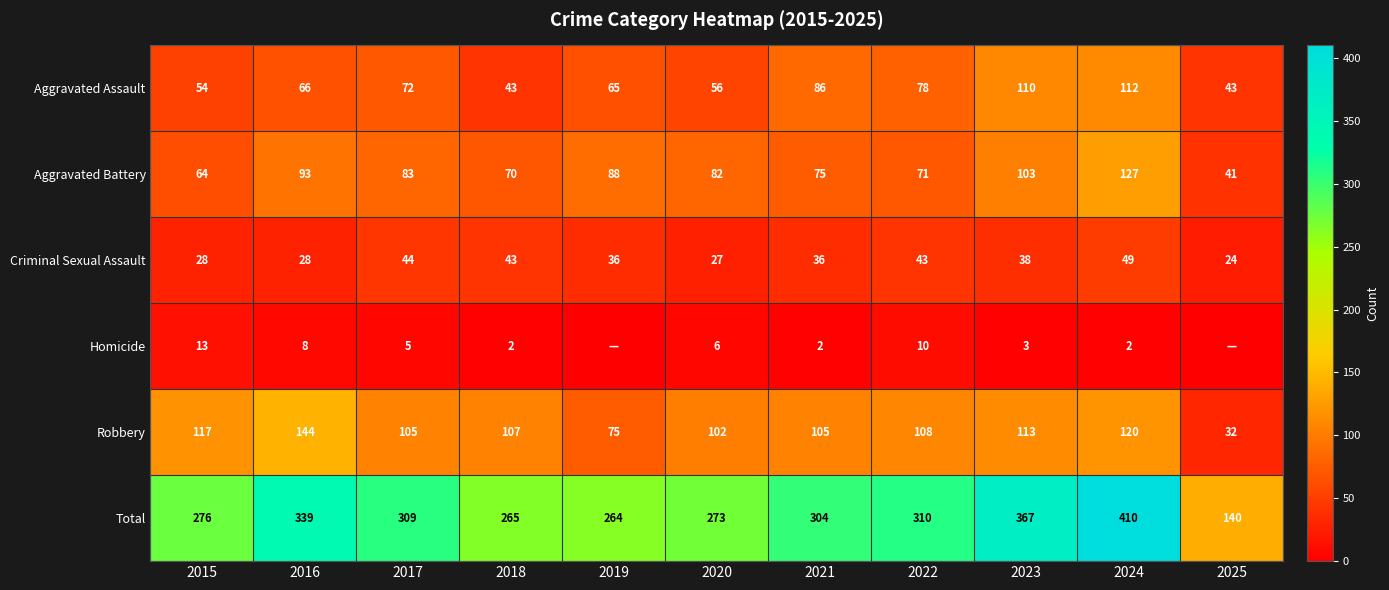

Which series changed the most between 2015 and 2020?

Aggravated Battery